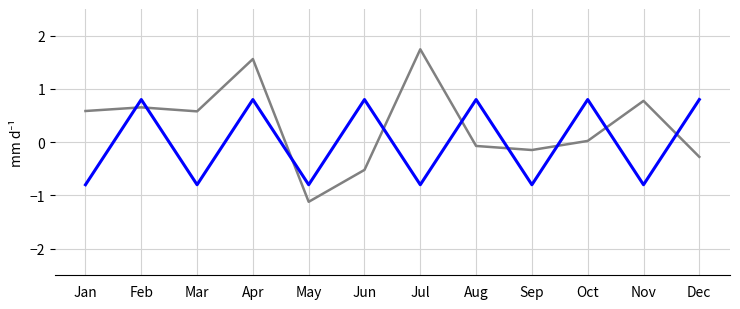

What is the total value across all series at Feb?

1.5